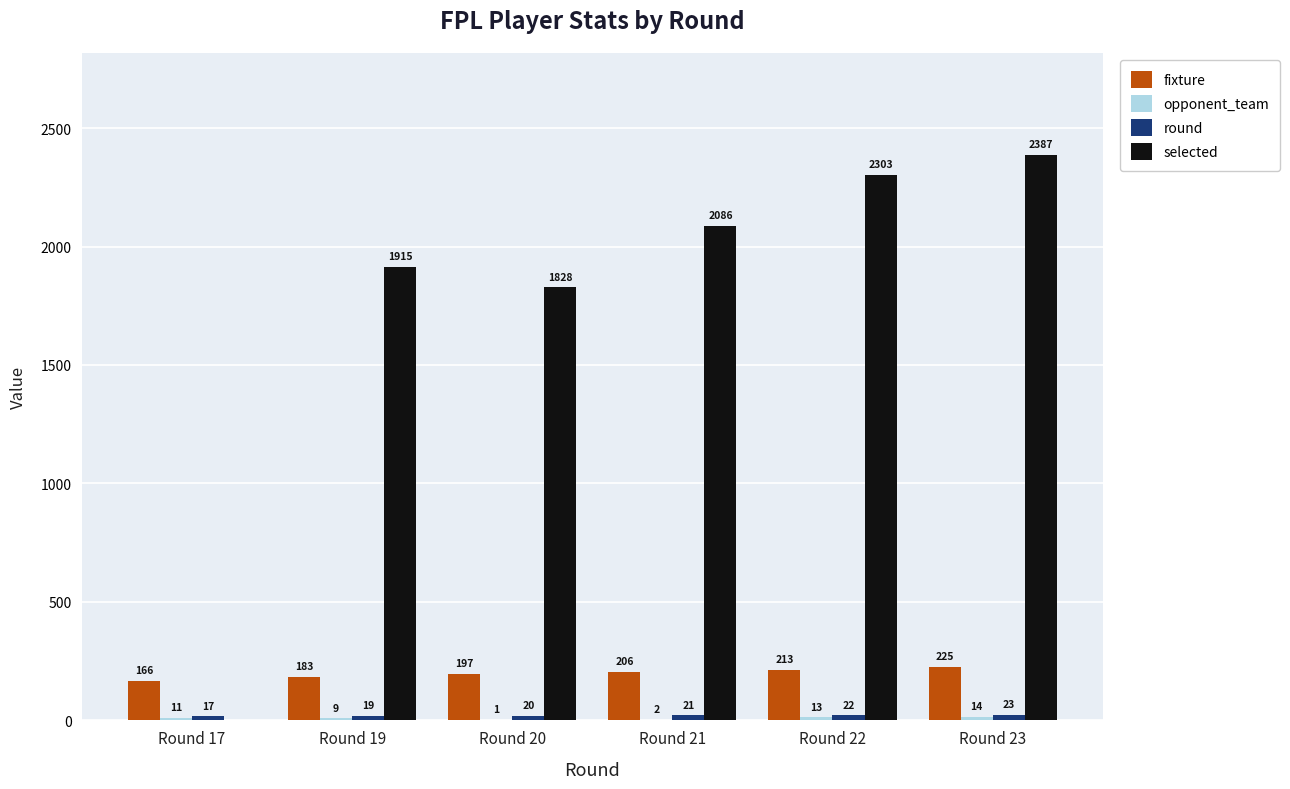

Read the selected value at Round 22, to the nearest 10.

2300